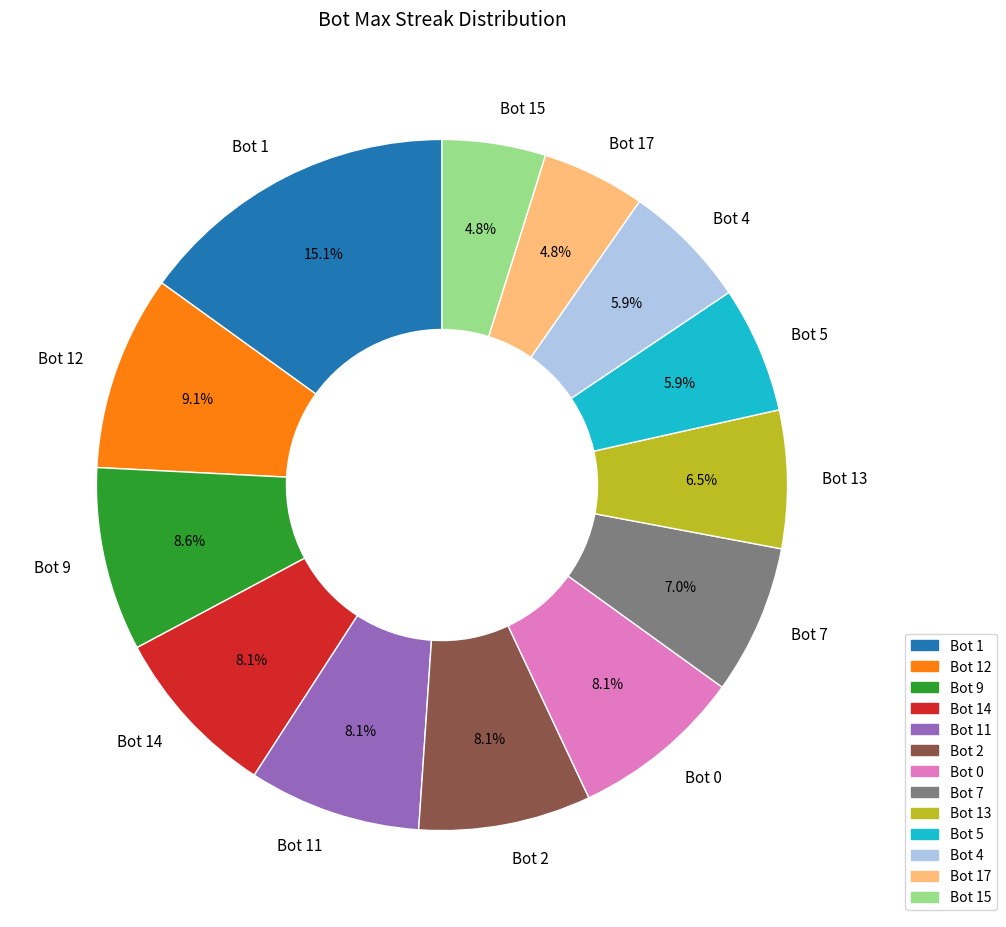

How many slices are in this pie chart?

13